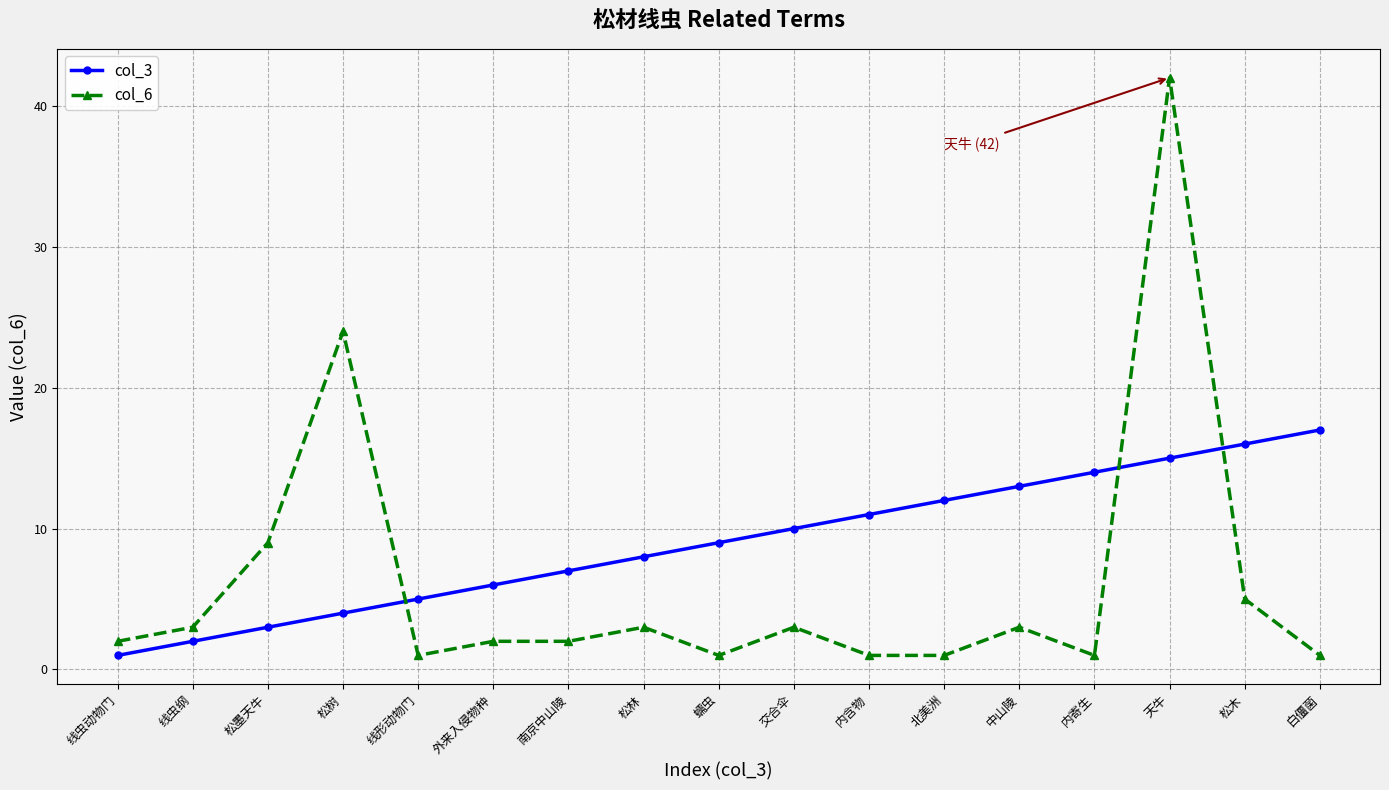

The value of col_3 at 松林 is 2. True or false?

False